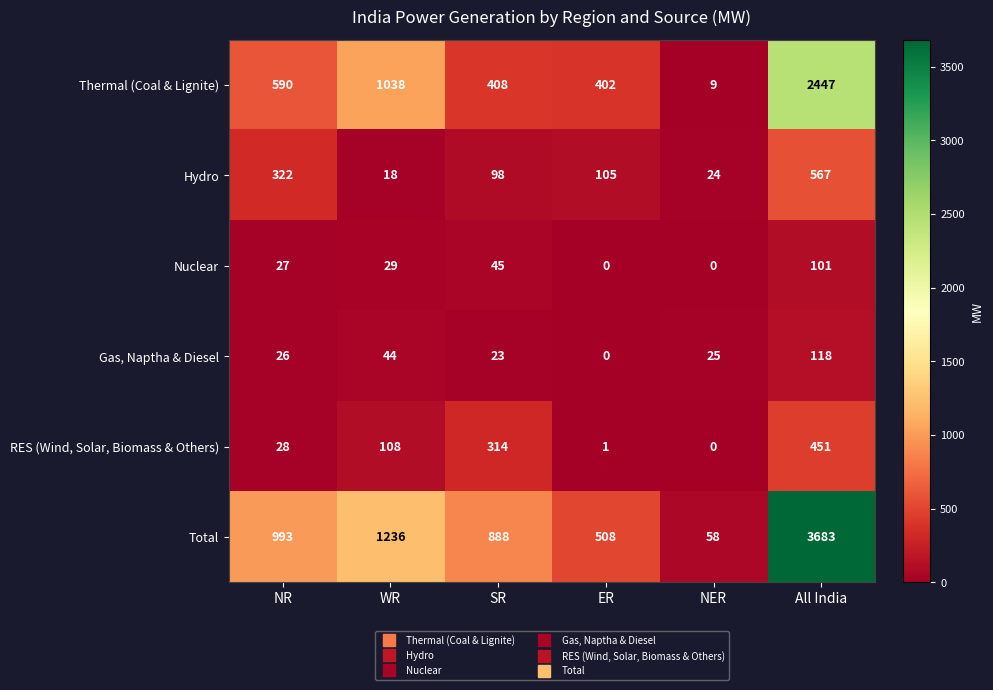

Which category has the lowest value in the RES (Wind, Solar, Biomass & Others) series?

NER